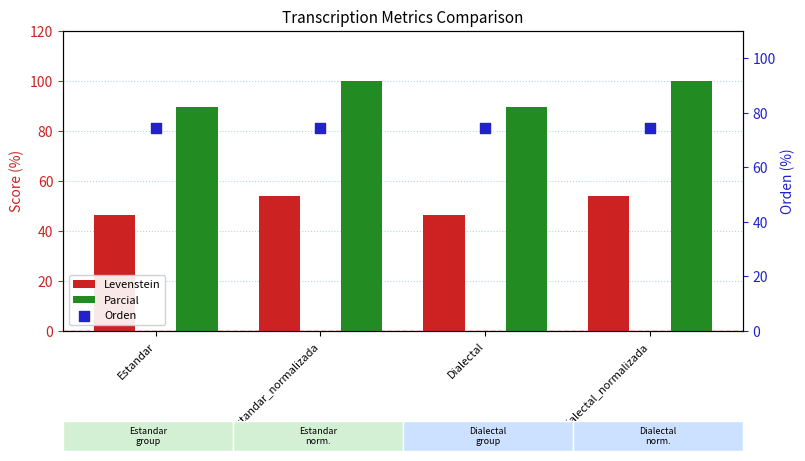

Which series reaches the minimum Y coordinate?

Levenstein